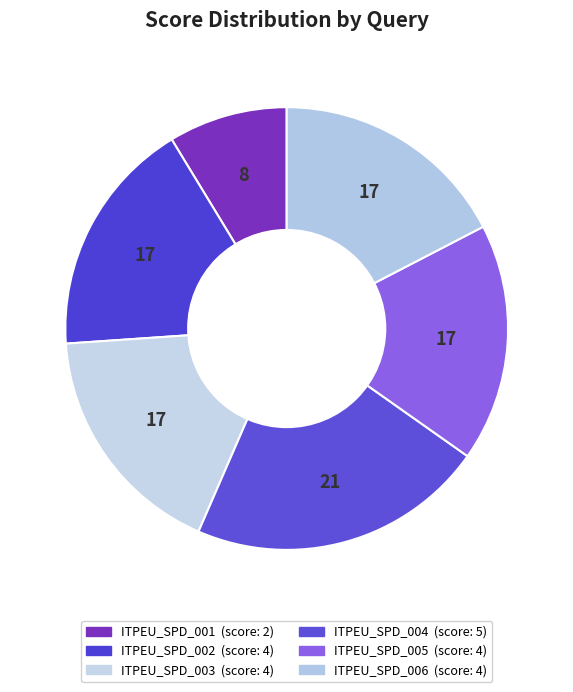

Which slice is the largest?

ITPEU_SPD_004